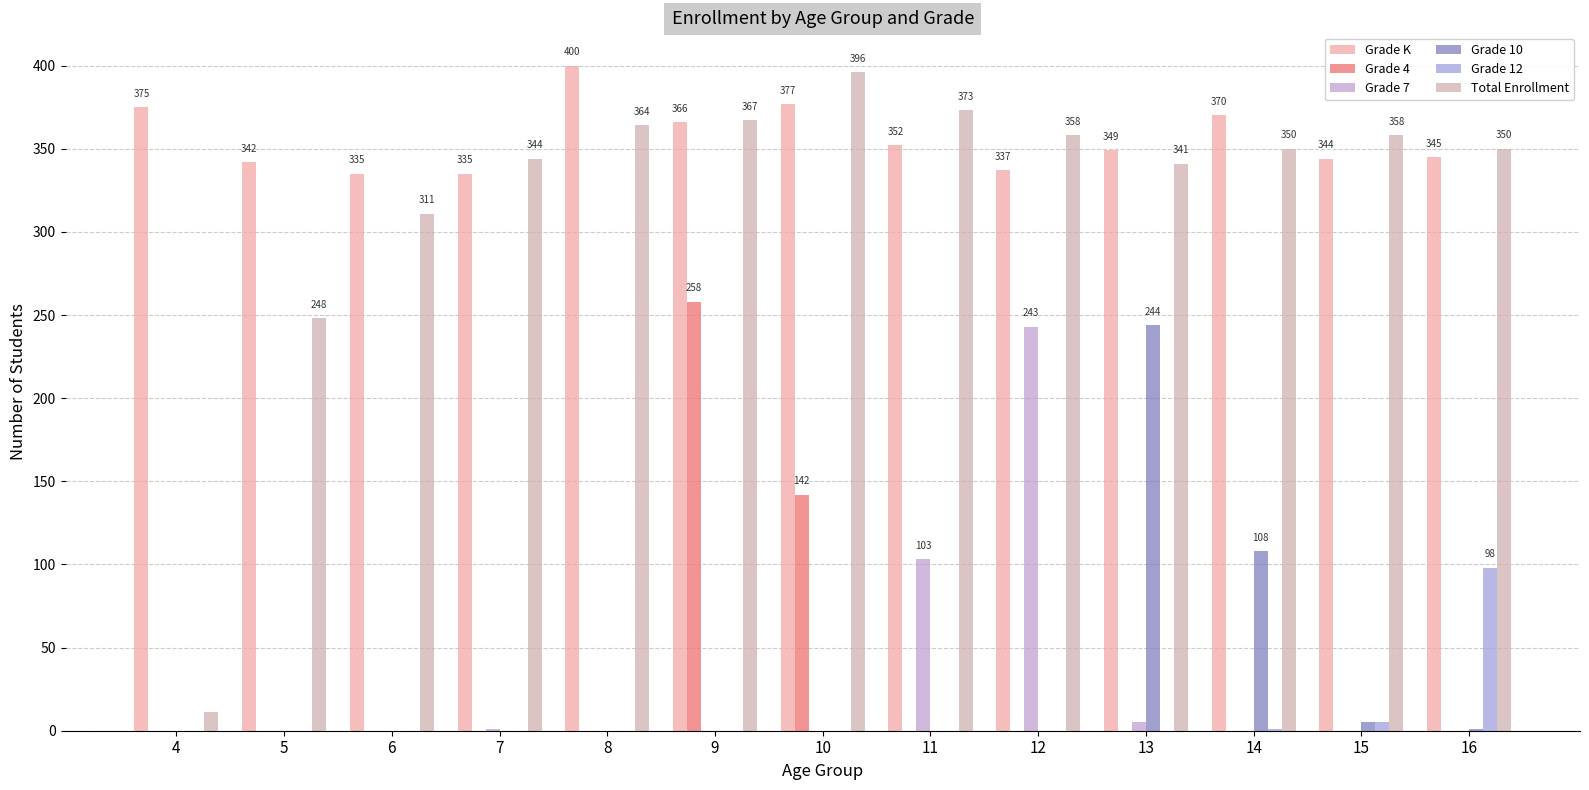

Count the number of categories in the chart.

13